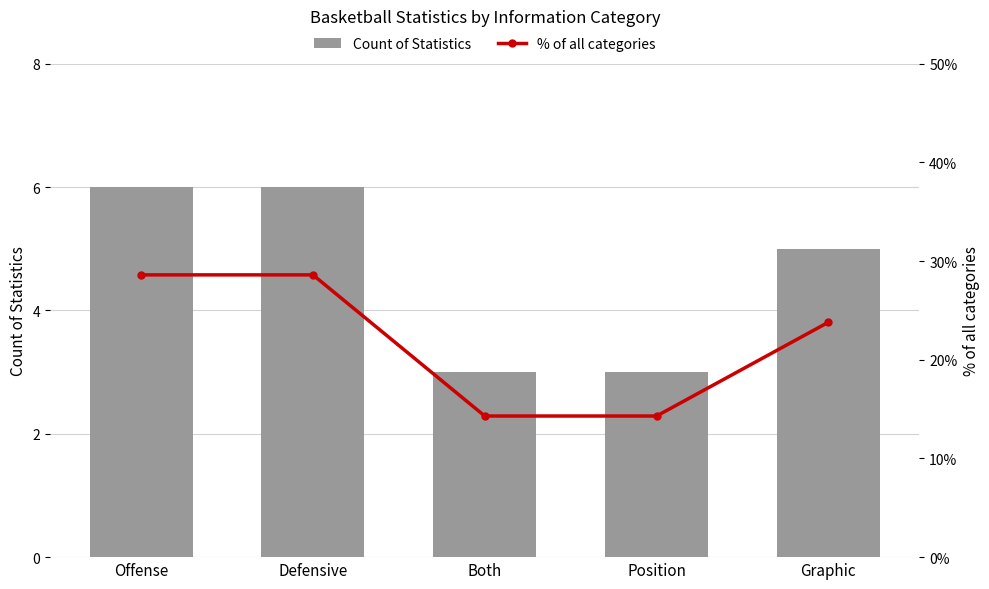

What is the spread (max minus min) of values at Both?

2.9